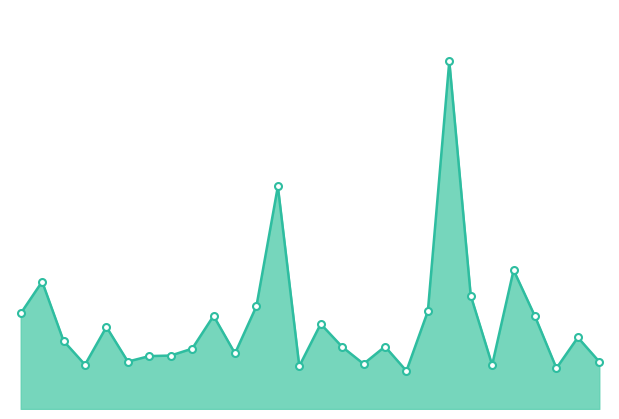

What is the greatest value displayed?

8009